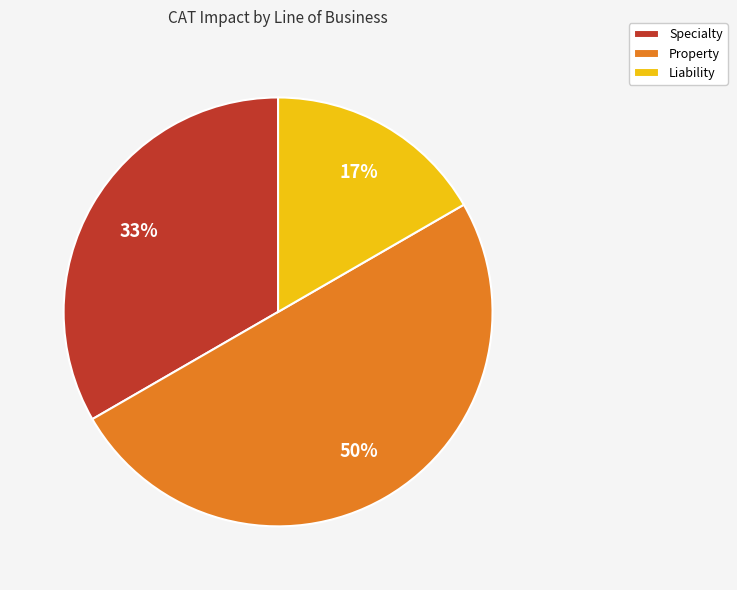

Does Specialty represent more than half of the total?

No